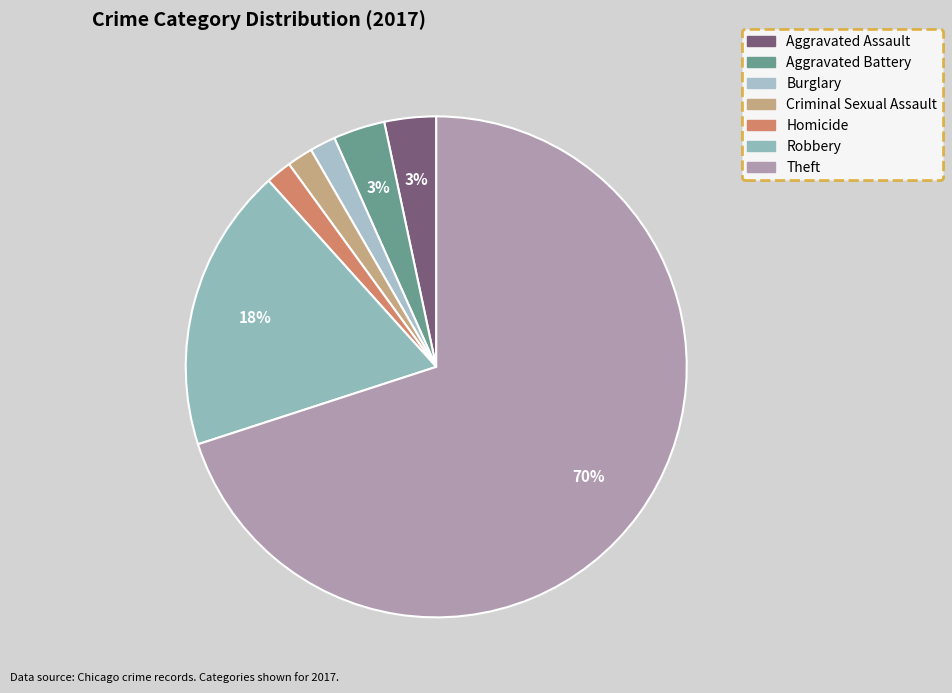

Which slice is the smallest?

Burglary